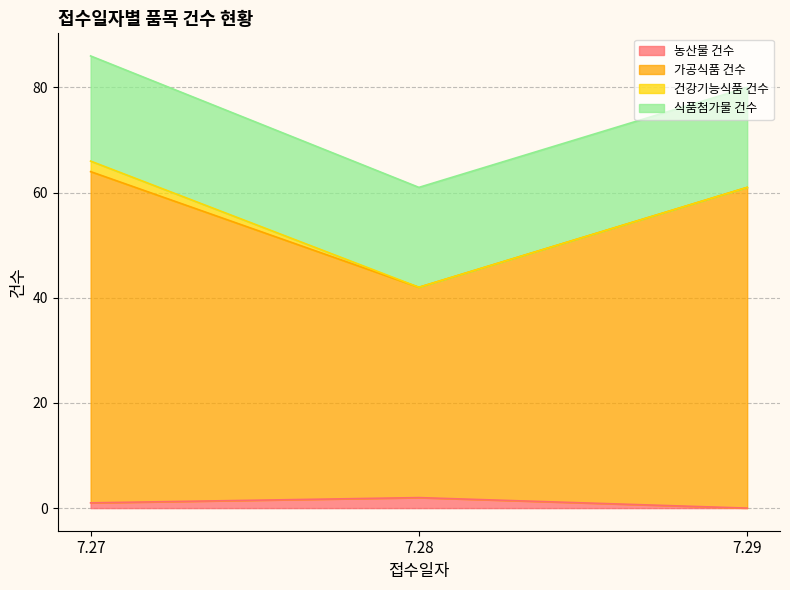

At which category does the chart reach its peak across all series?

7.27